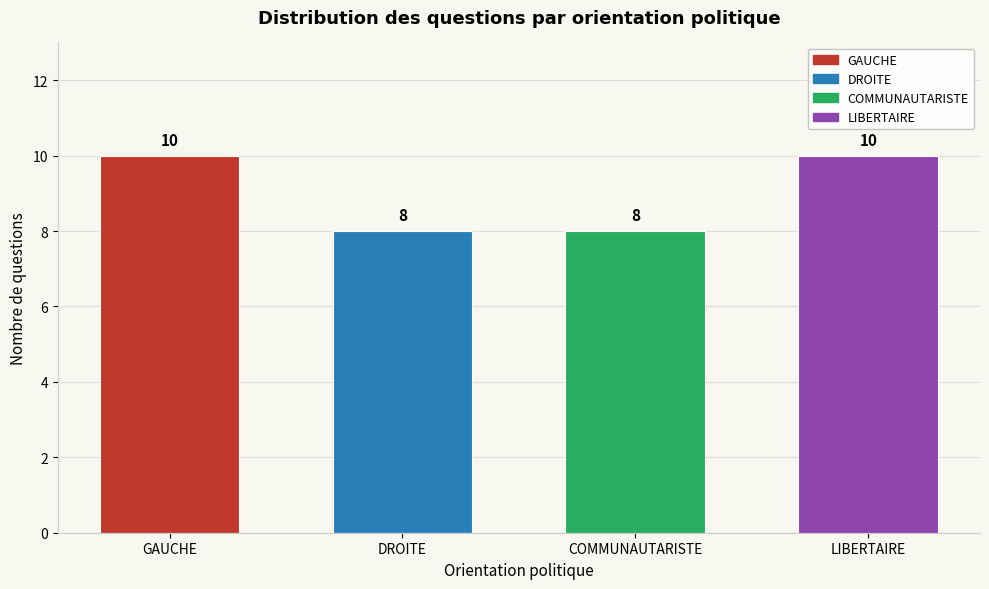

Reading left to right, what are all the values shown in this chart?

10	8	8	10